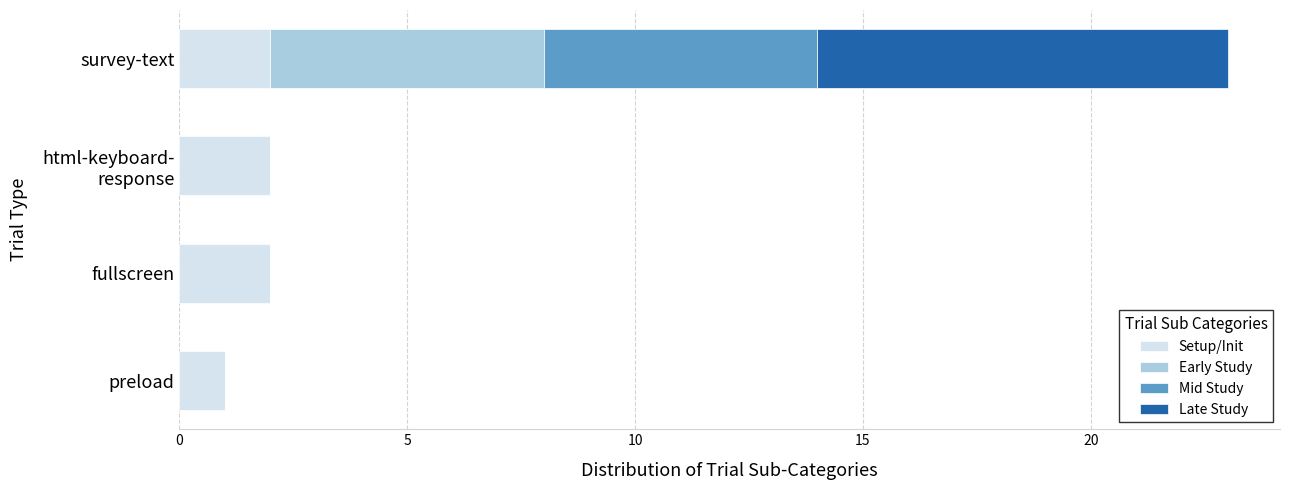

What is the sum of the Setup/Init values at fullscreen and survey-text?

4